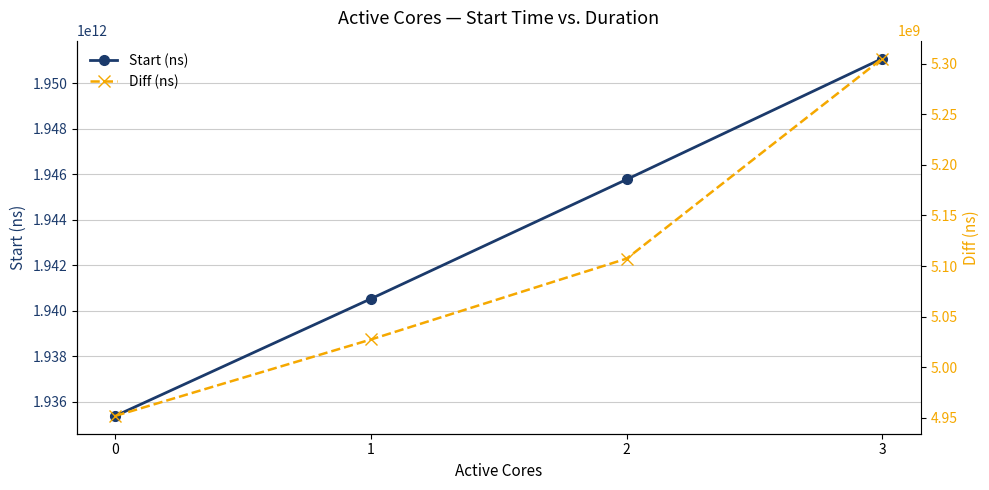

At how many categories does at least one series exceed 458164754734?

4